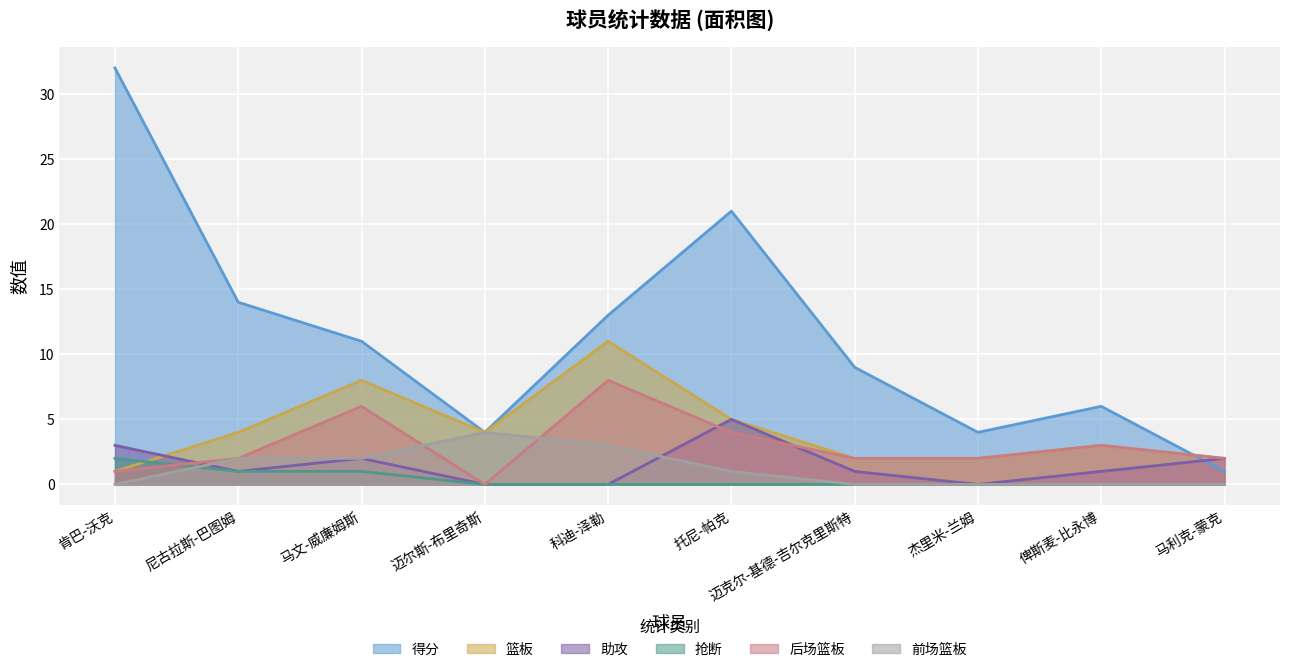

True or false: 后场篮板 has more than 2 points higher than both neighbors.

True